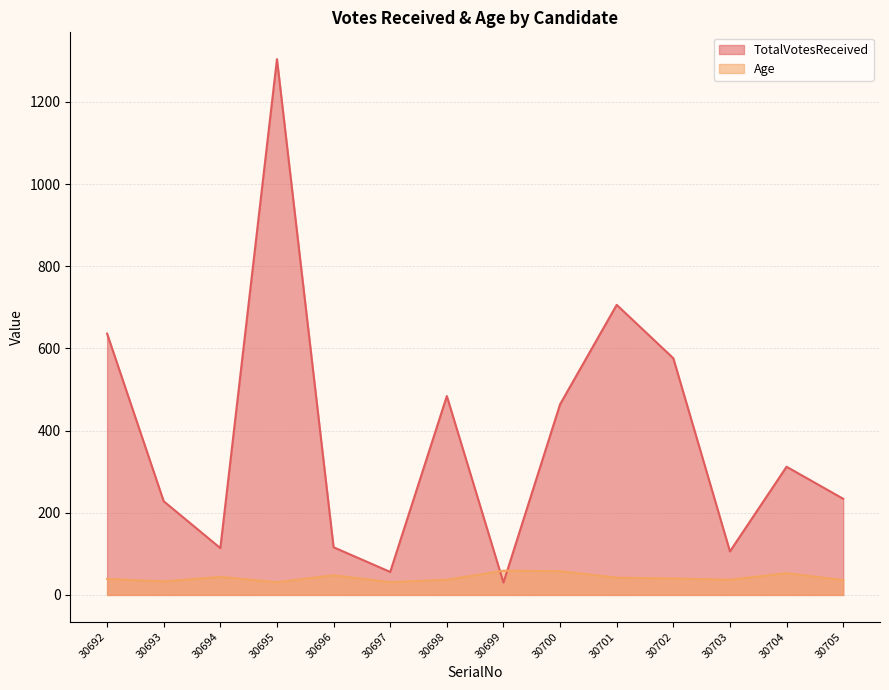

What is the approximate value of TotalVotesReceived at 30693?

228